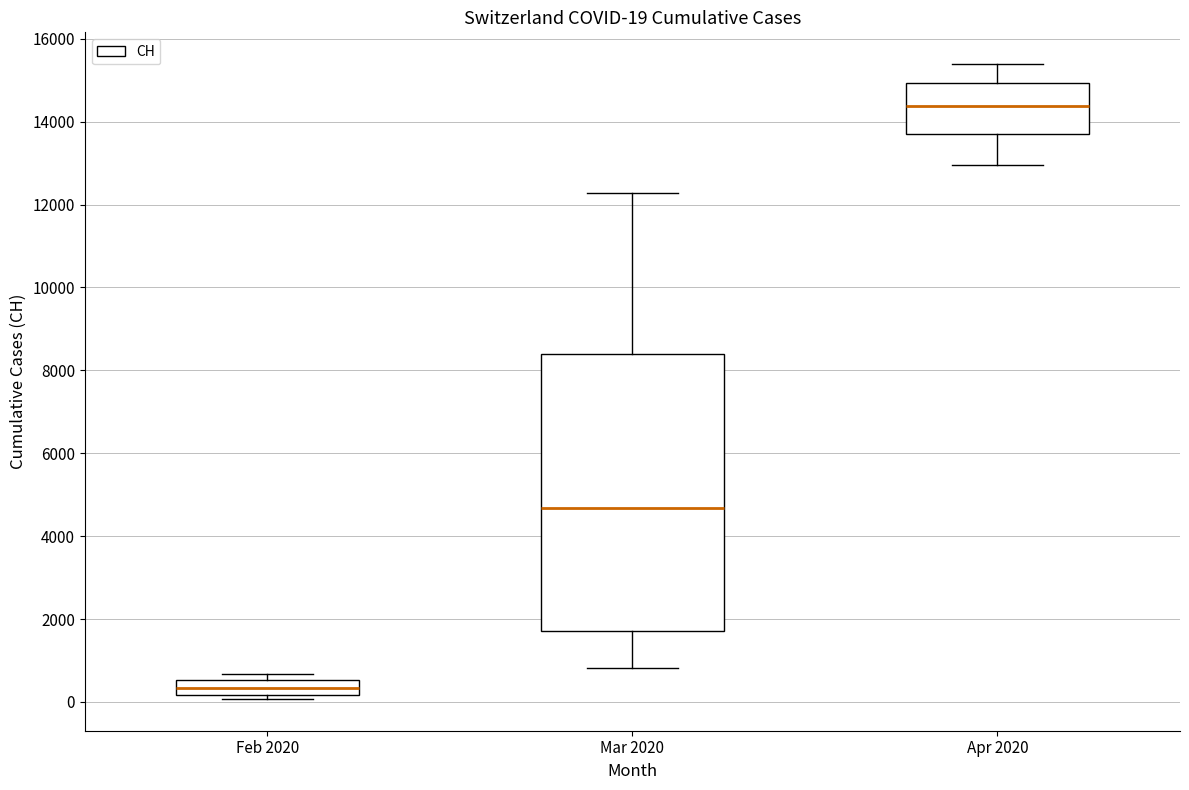

Which box's median line is the highest?

Apr 2020